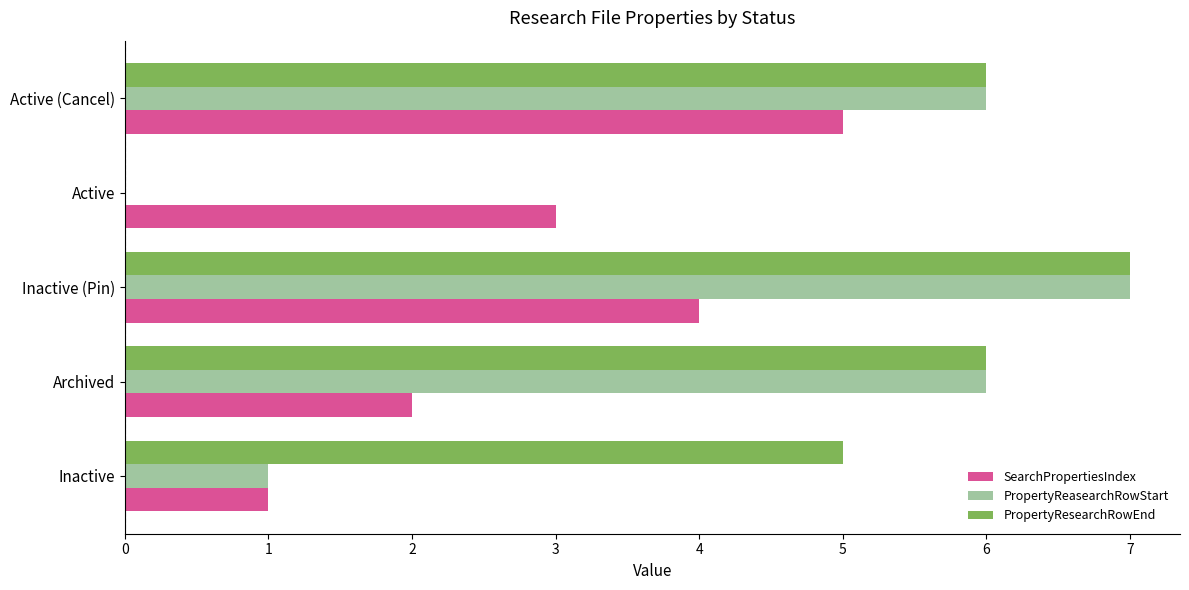

How many categories are shown in the chart?

5